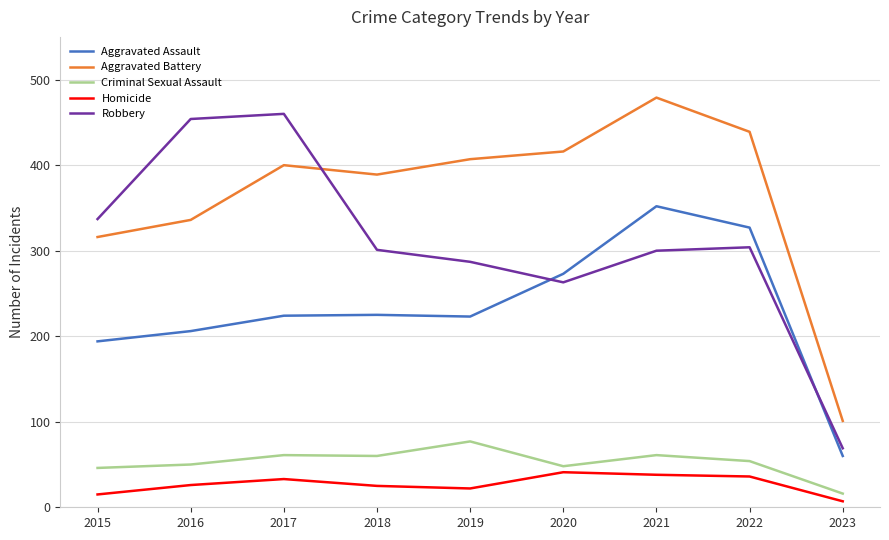

True or false: Homicide and Aggravated Battery cross at least once.

False